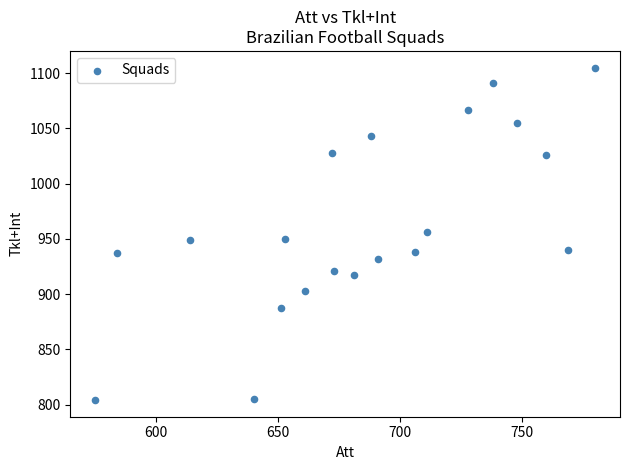

What is the range of Y values (max minus min)?

301